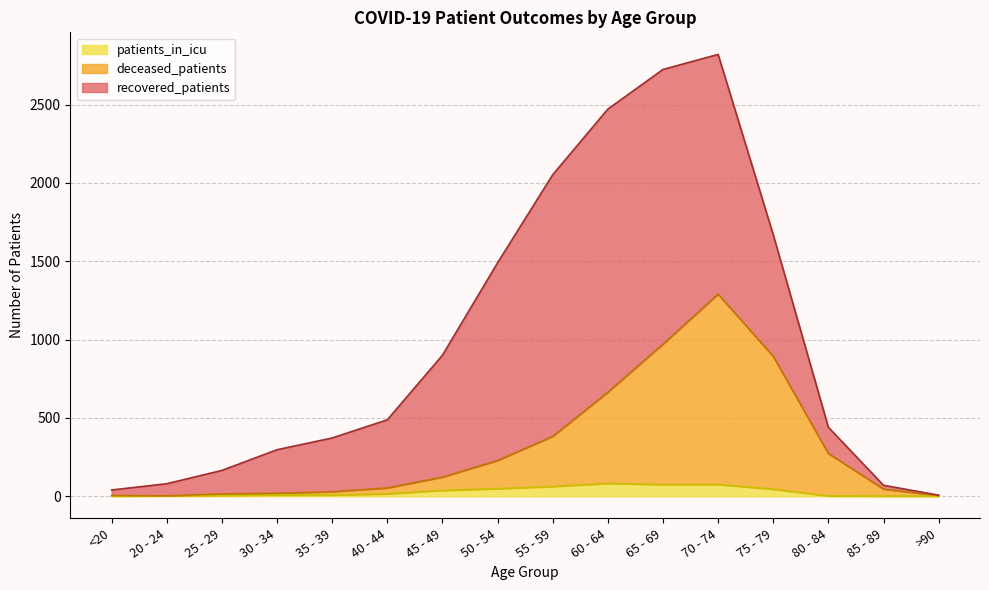

What is the sum of all deceased_patients values?

4997